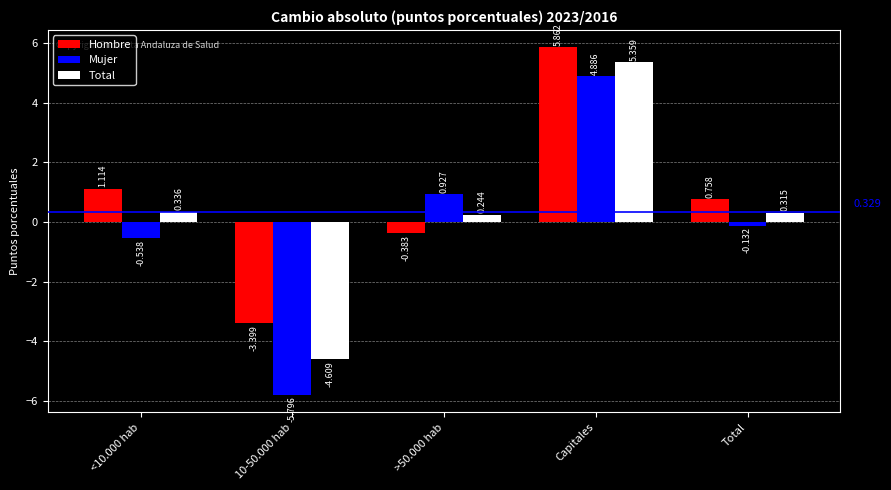

Rank the series at <10.000 hab from highest to lowest value.

Hombre, Total, Mujer